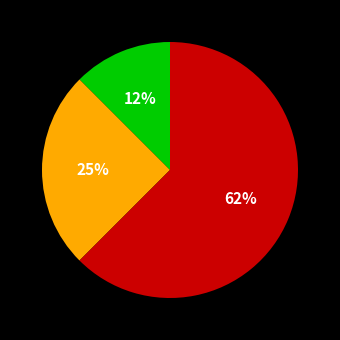

How many slices are in this pie chart?

3